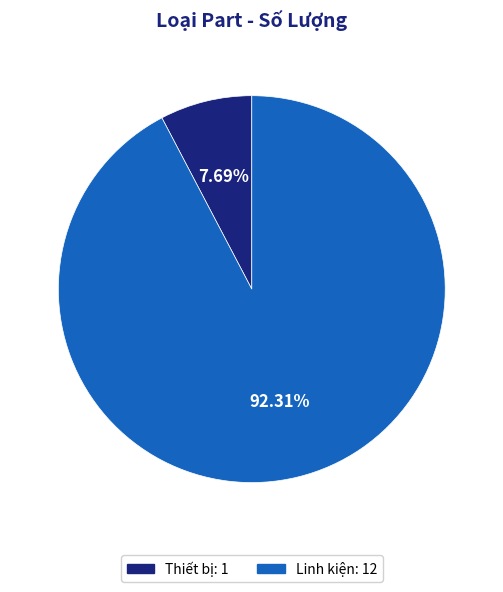

Is there a majority slice in this chart?

Yes